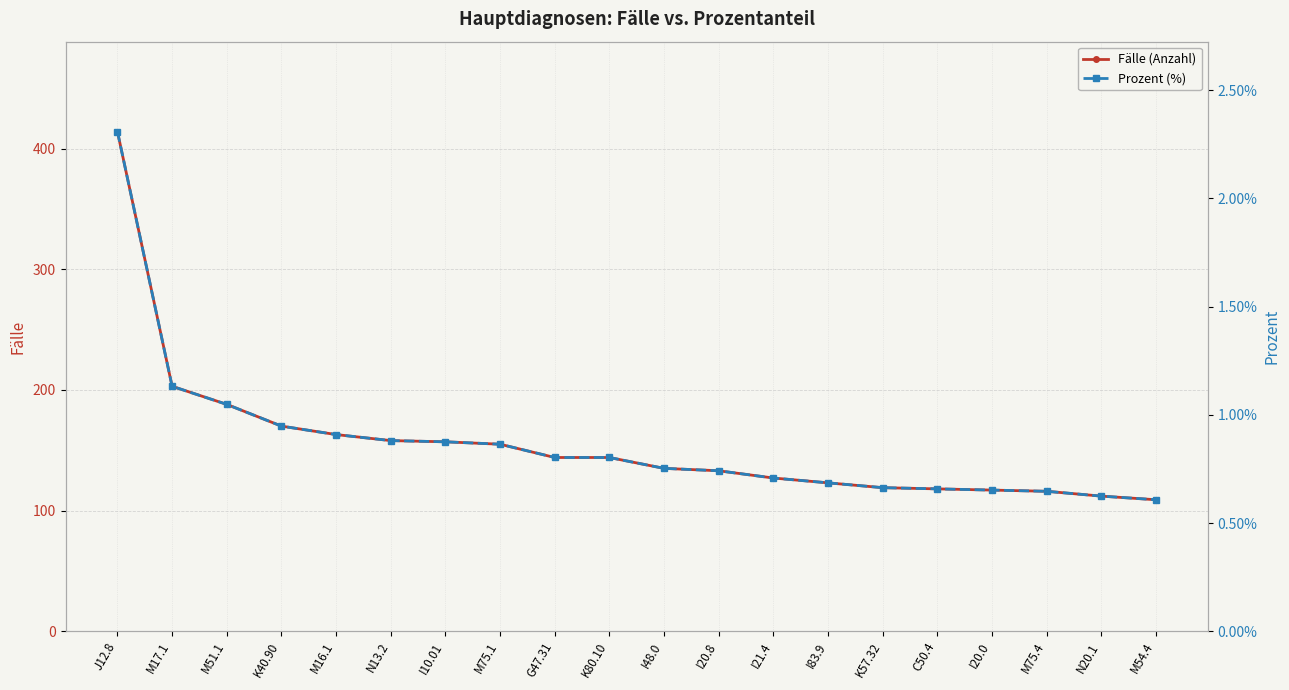

The value of Fälle (Anzahl) at M54.4 is 109. True or false?

True